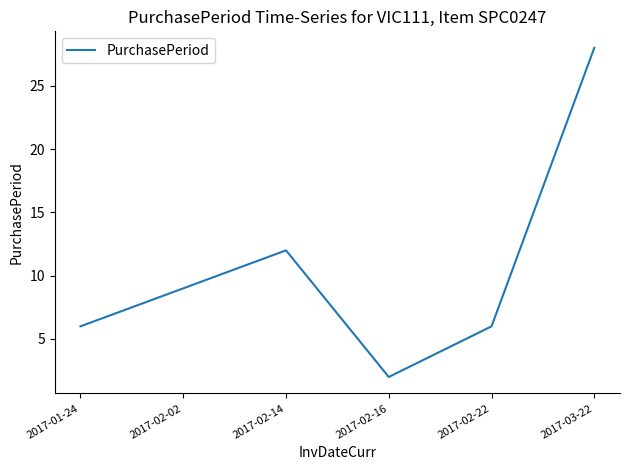

Which label corresponds to the smallest value in the chart?

2017-02-16